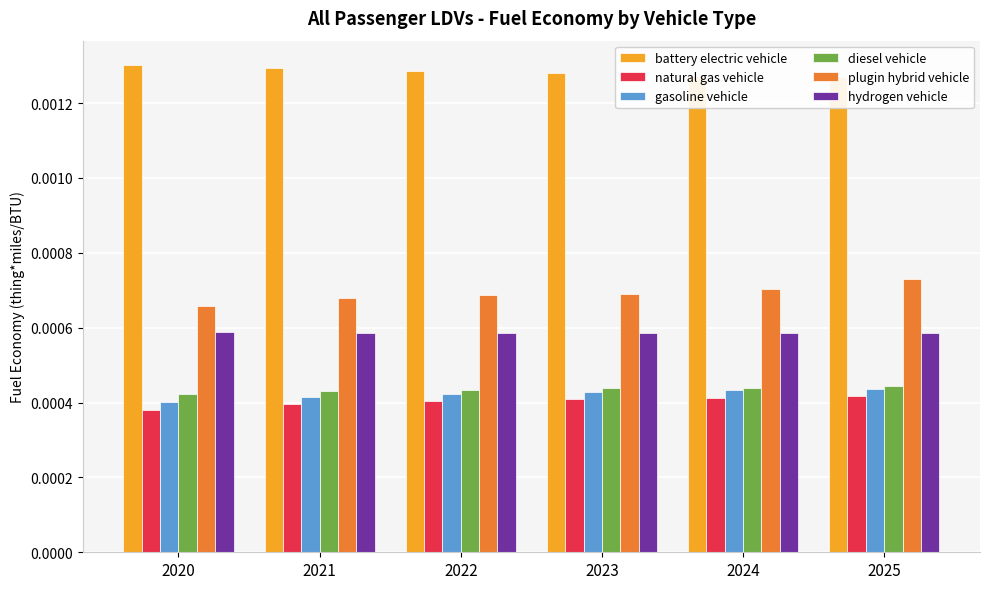

Count the battery electric vehicle values in the range 0 to 1.

6